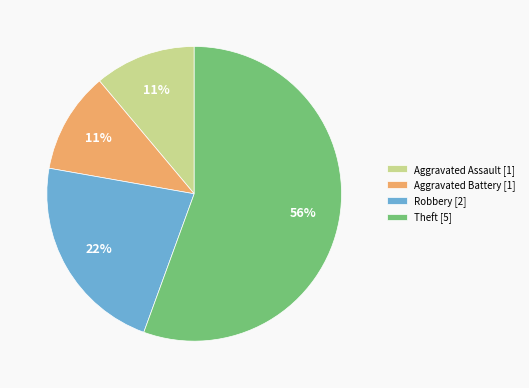

To the nearest percent, what portion does Aggravated Battery represent?

11%